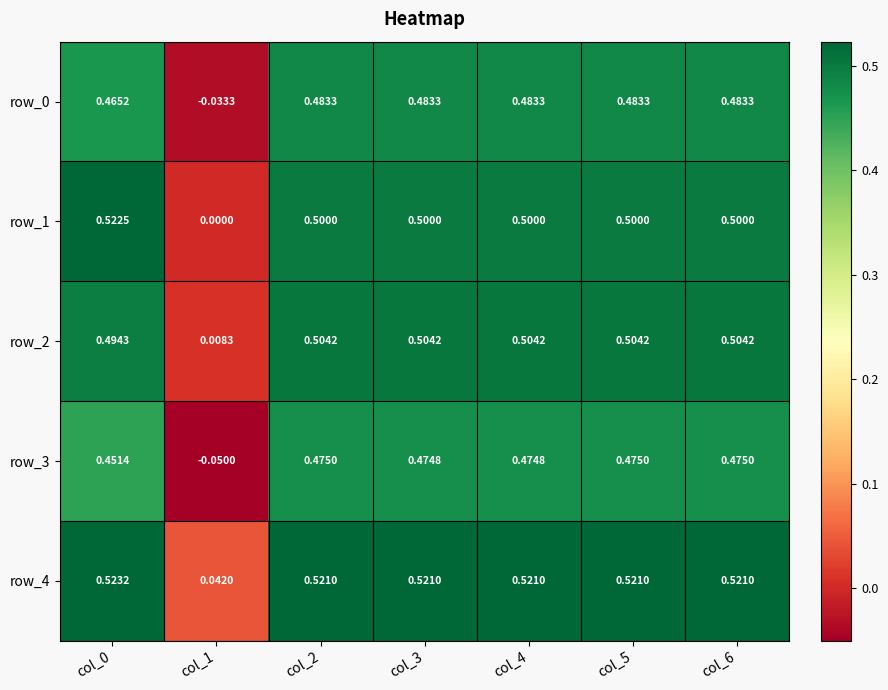

Which series has the largest range (max minus min)?

row_3